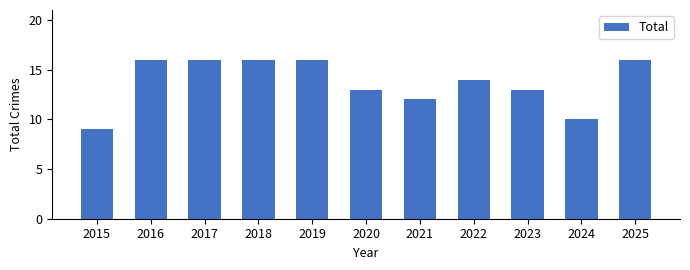

What is the difference between the second highest and second lowest values?

6